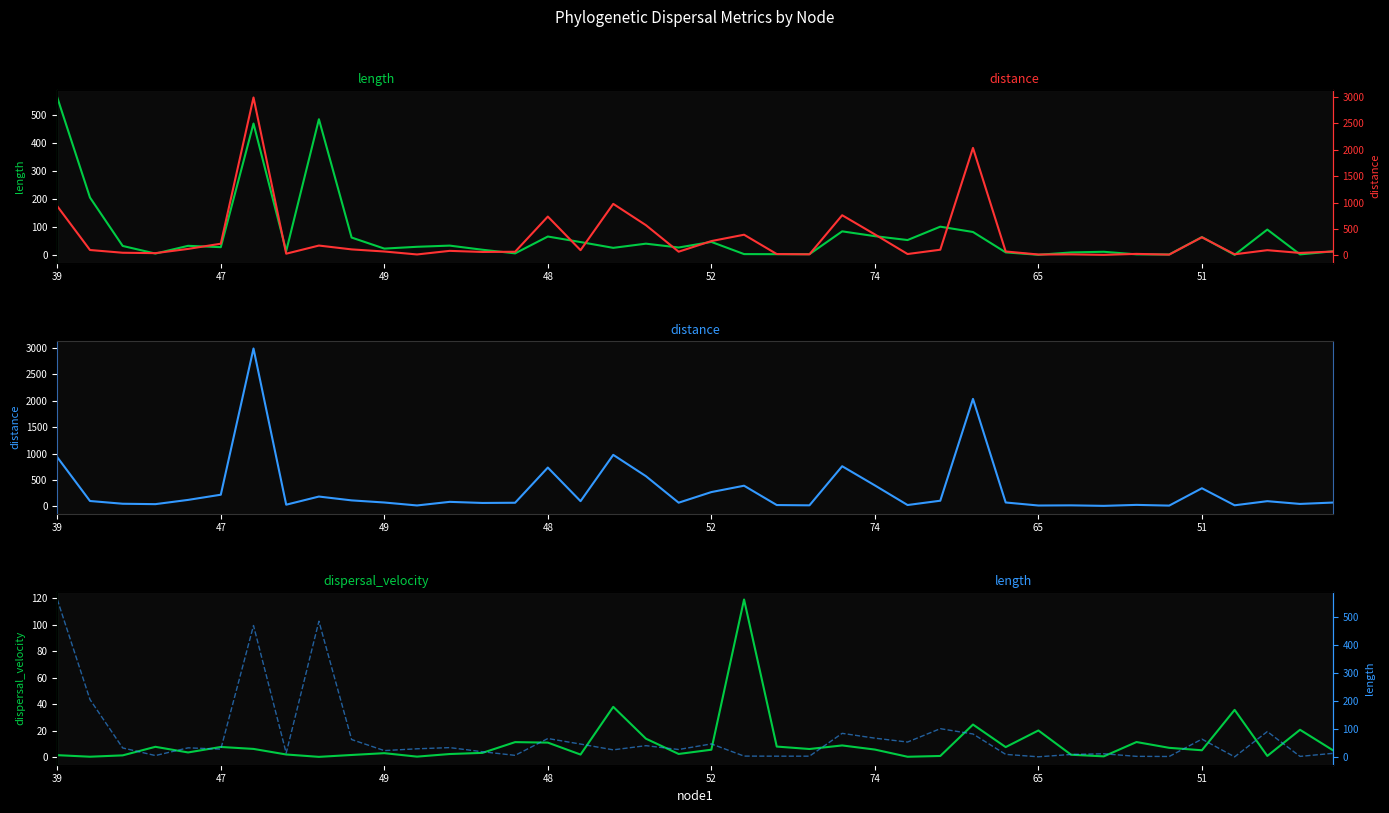

What is the difference between the maximum and minimum values in the length series?

562.3